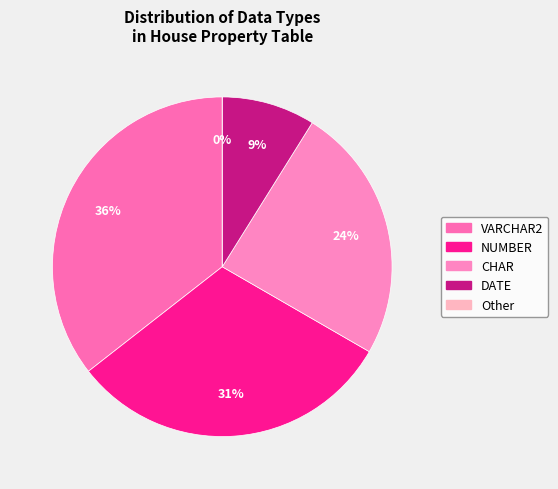

How many segments does this pie chart have?

5